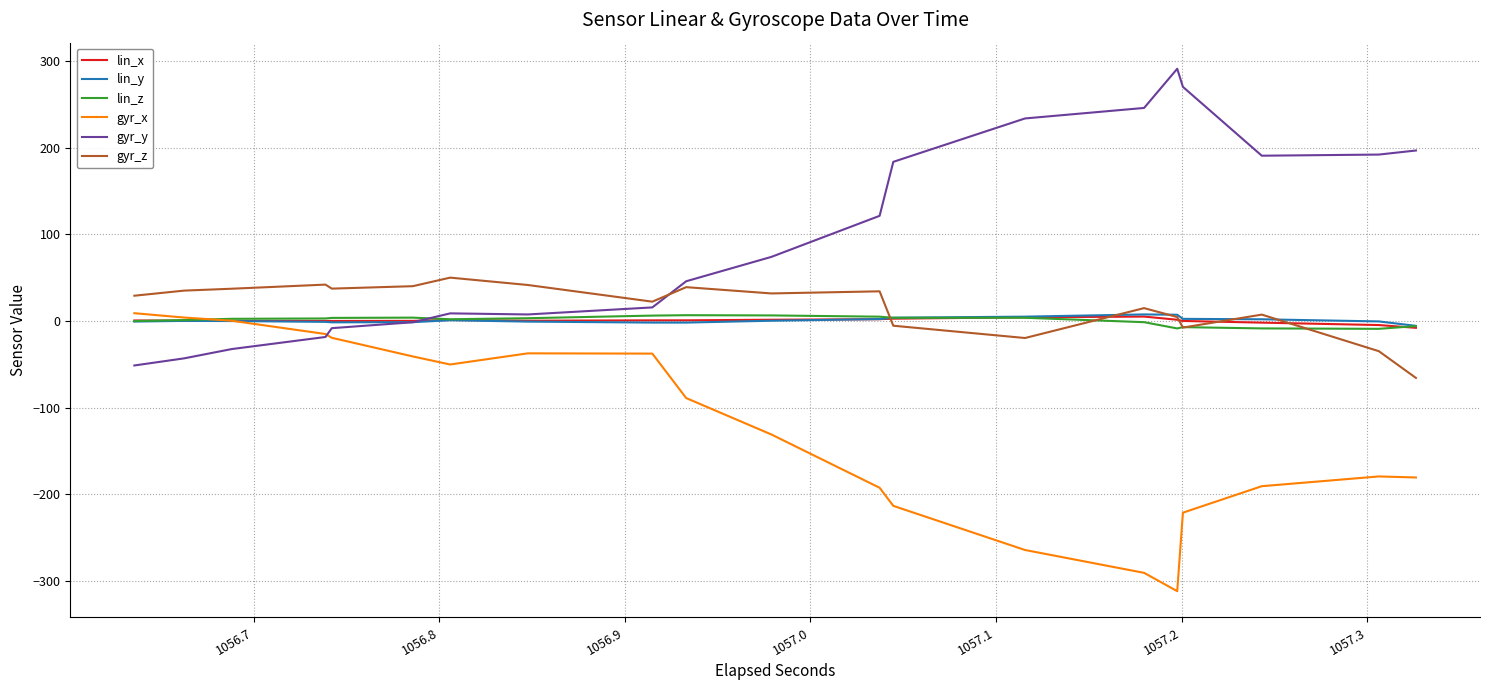

Which series has the largest total across all categories?

gyr_y